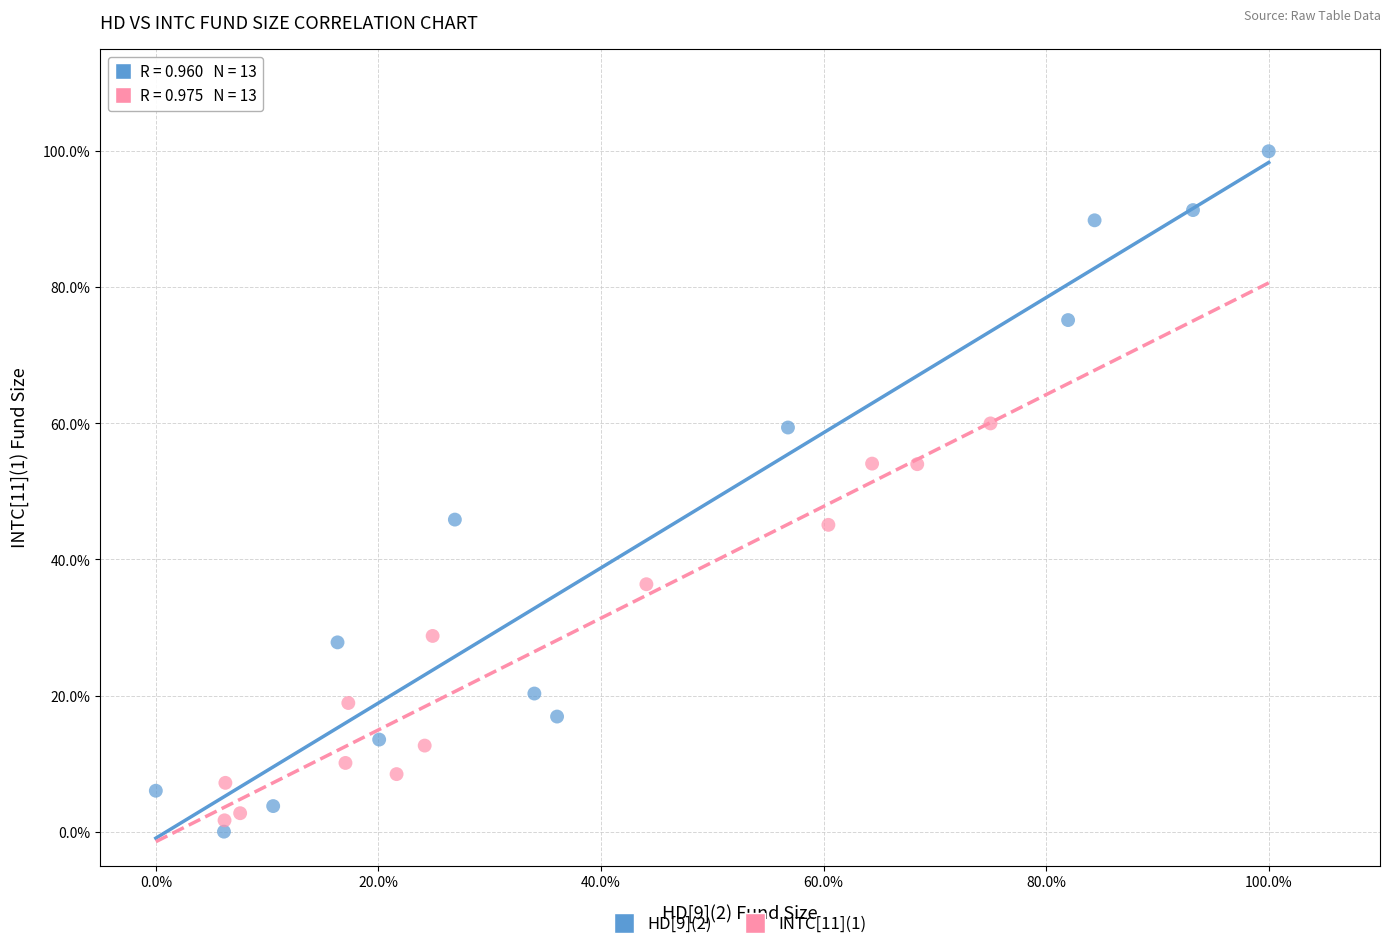

What are all the series names shown in the legend?

HD[9](2), INTC[11](1)